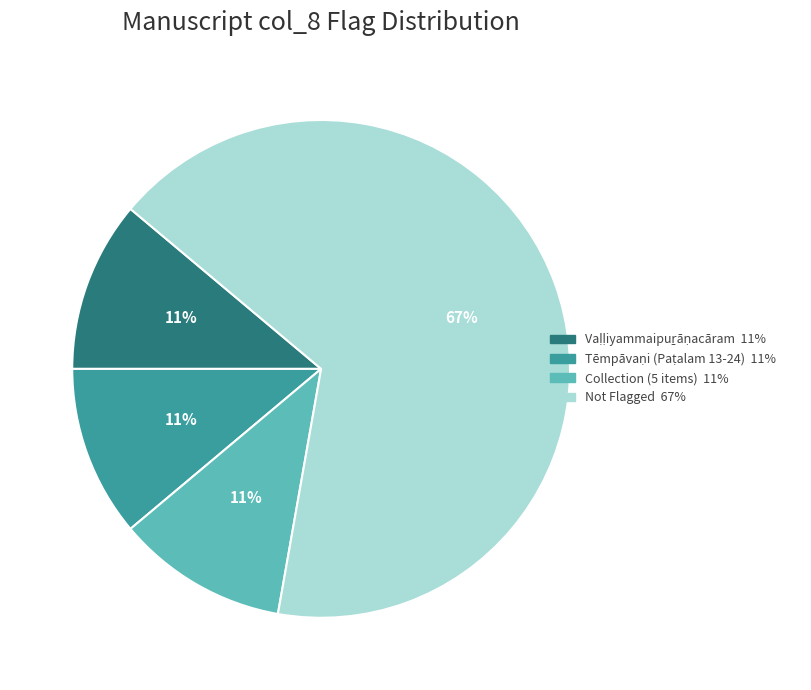

To the nearest percent, what is the average slice percentage?

25%